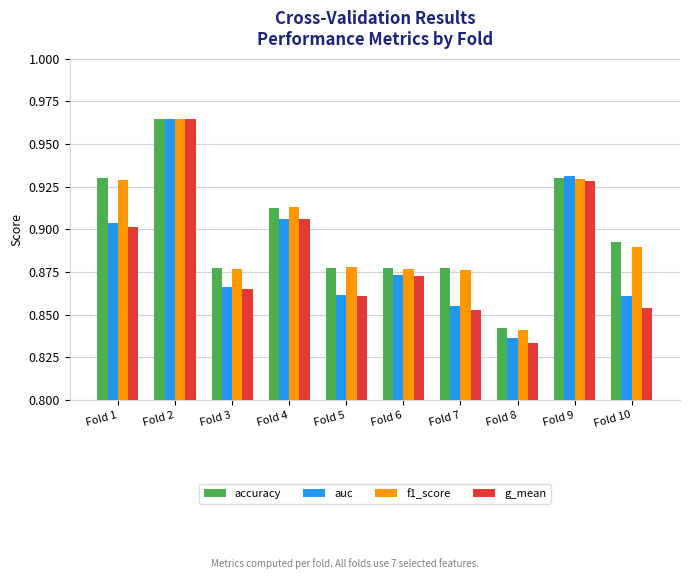

At which label is f1_score closest to 0?

Fold 8